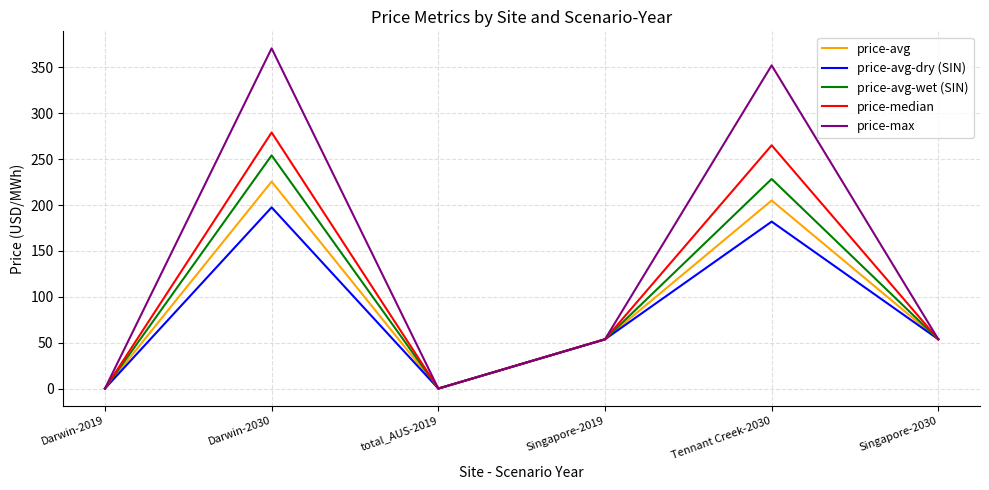

Rank the series by their maximum value, from lowest to highest.

price-avg-dry (SIN), price-avg, price-avg-wet (SIN), price-median, price-max